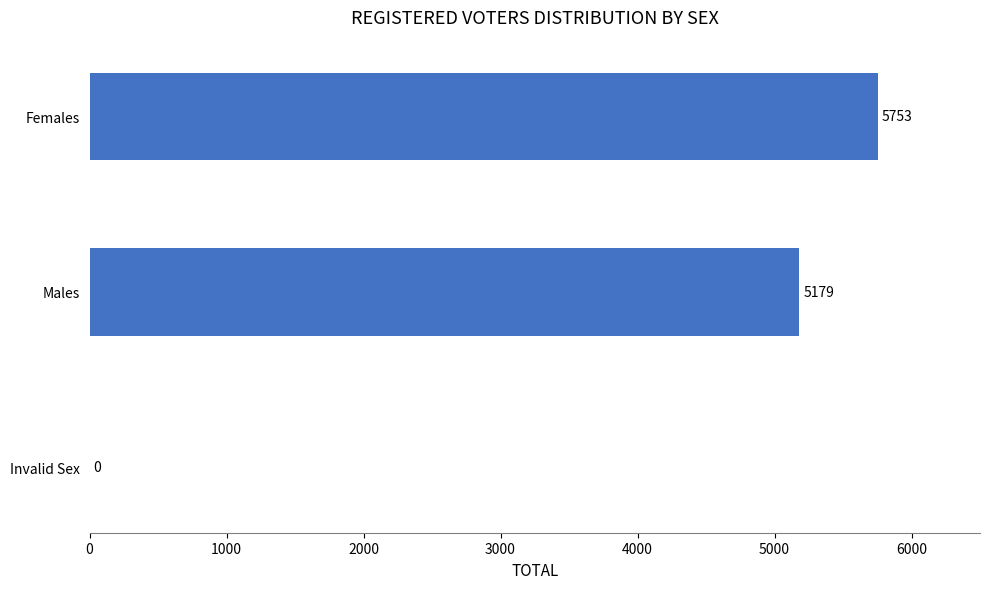

Which category has the highest value across all series?

Females